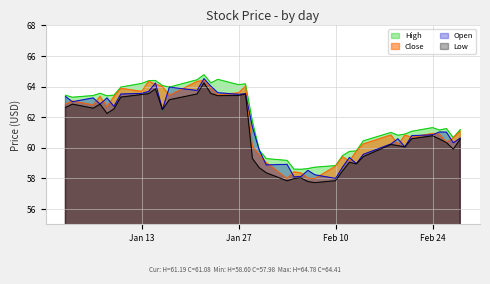

Which series has the widest spread of values?

Low